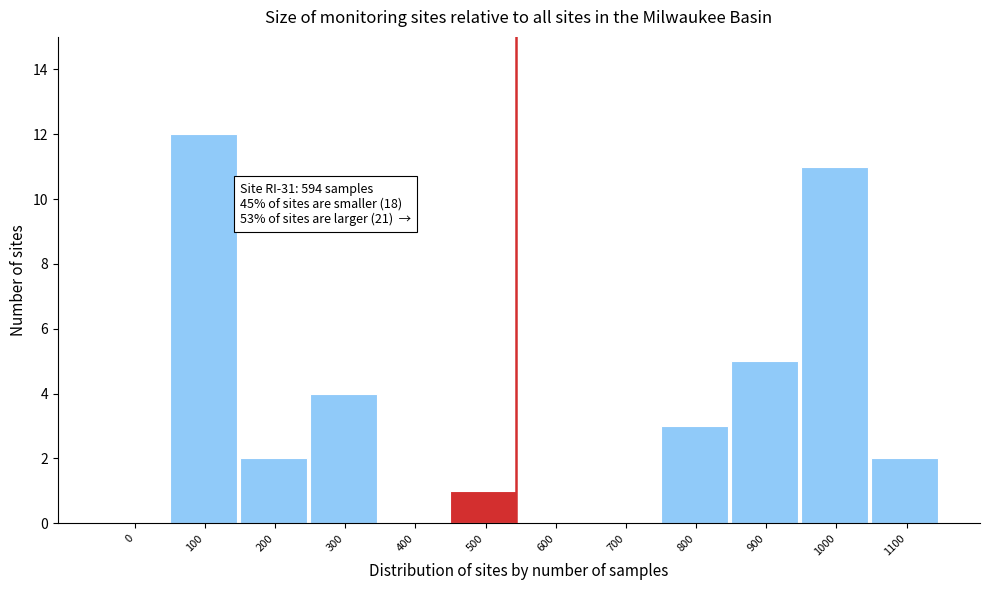

Reading right to left, what are all the values shown in this chart?

1100=2	1000=11	900=5	800=3	700=0	600=0	500=1	400=0	300=4	200=2	100=12	0=0